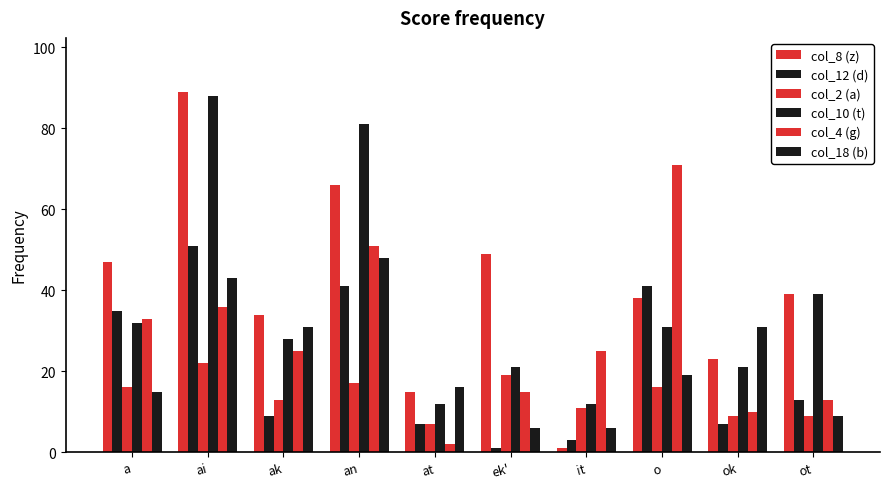

Read the col_4 (g) value at it, to the nearest 5.

25